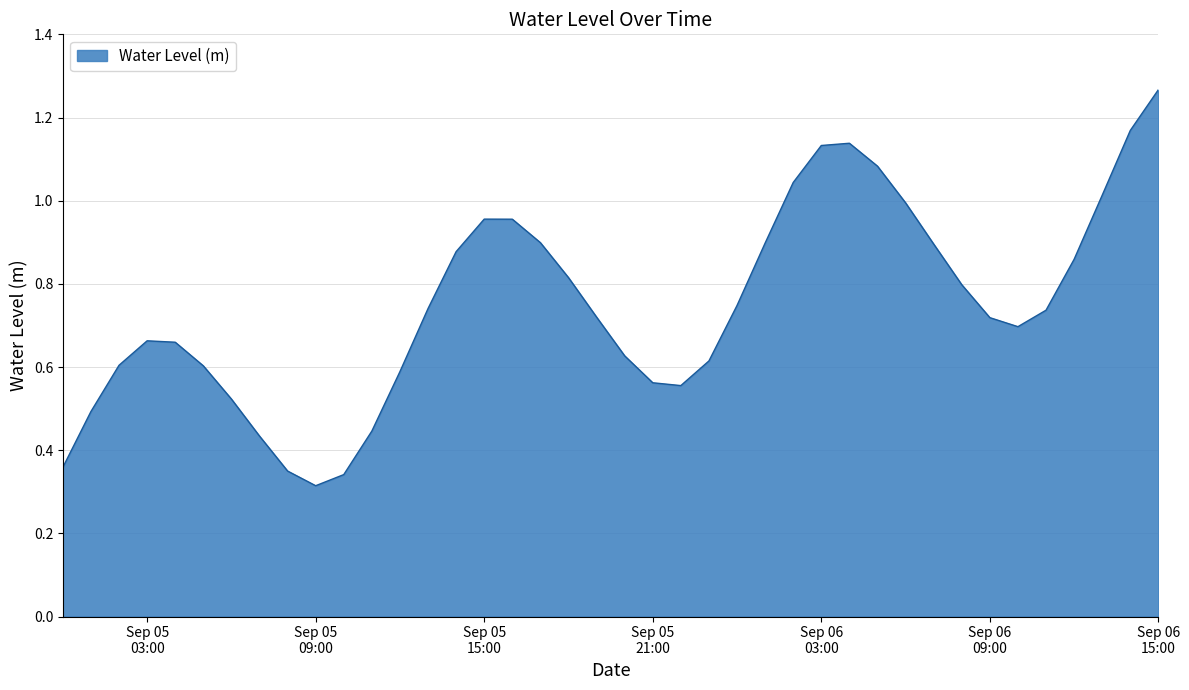

What is the label of the 37th point from the left?

2024-09-06 12:00:00